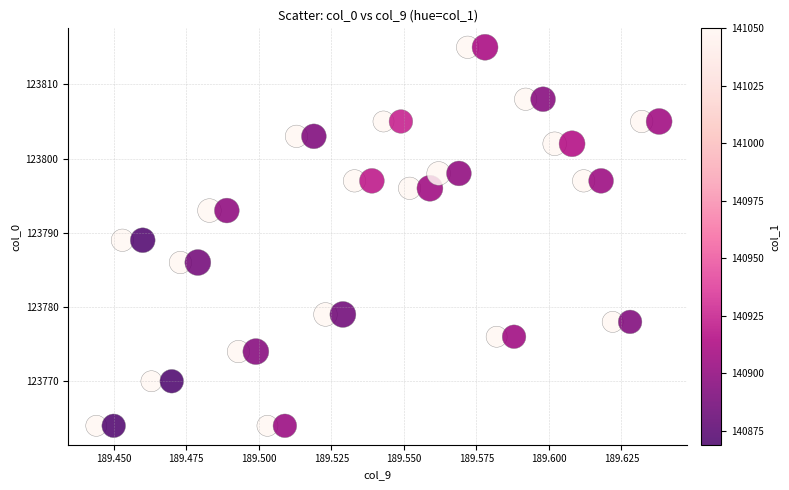

What is the range of Y values (max minus min)?

51